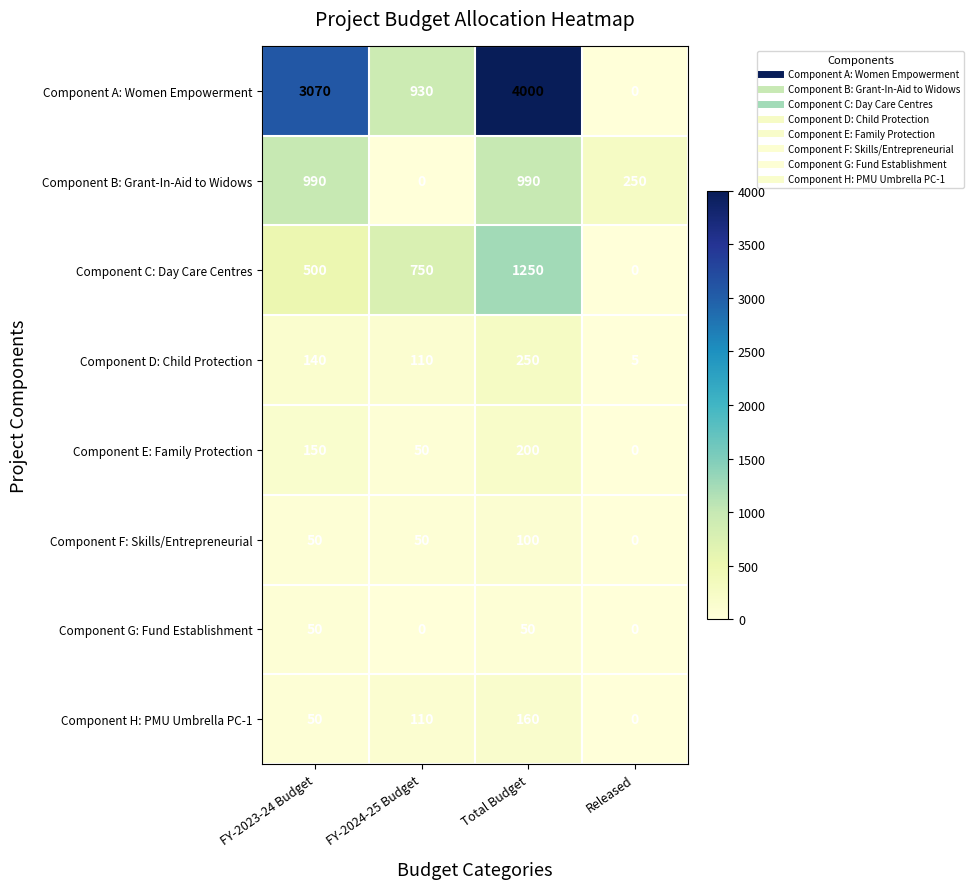

What is the average value of the Component E: Family Protection series?

100